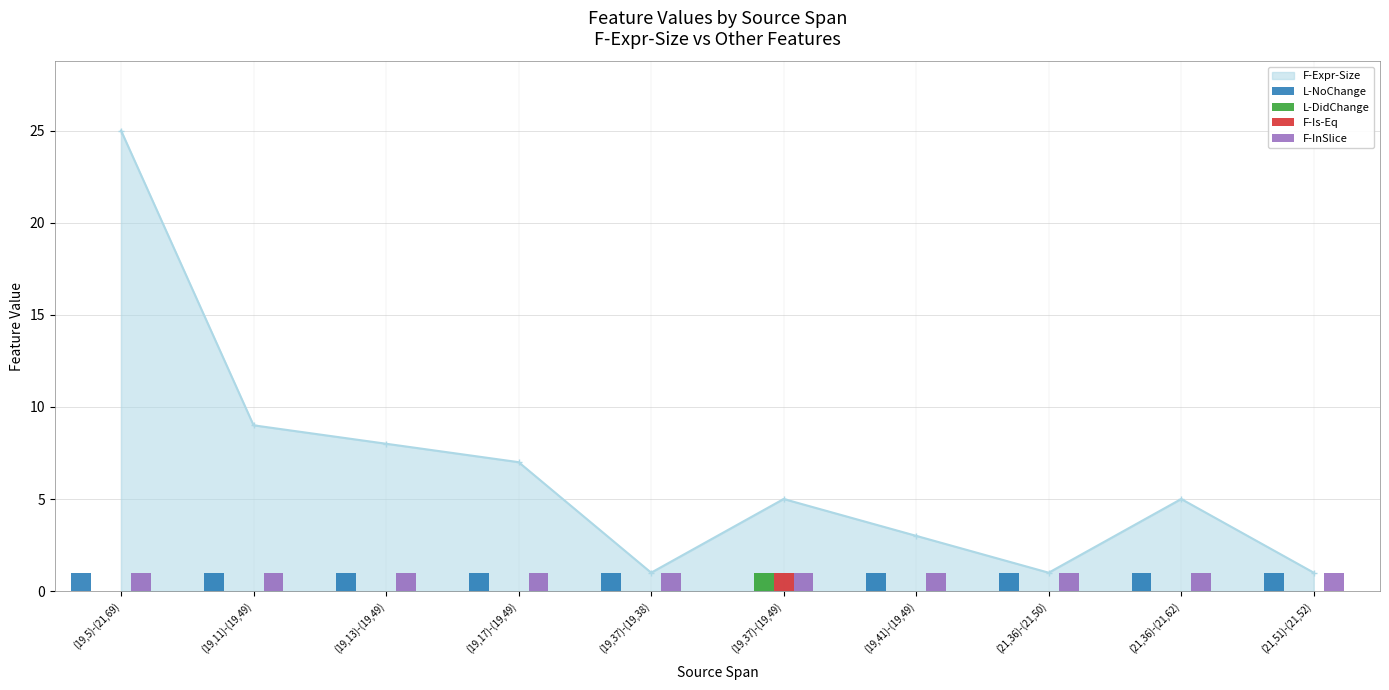

Read the F-InSlice value at (19,13)-(19,49).

1